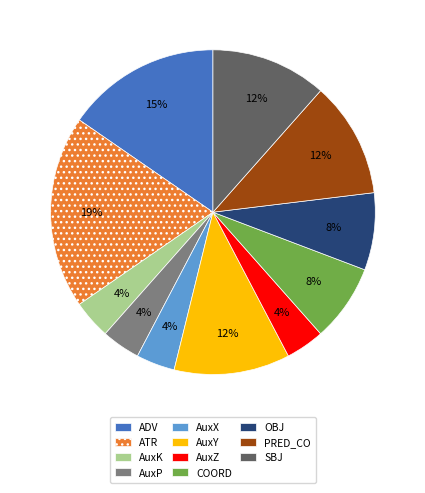

Count the number of slices in the pie.

11